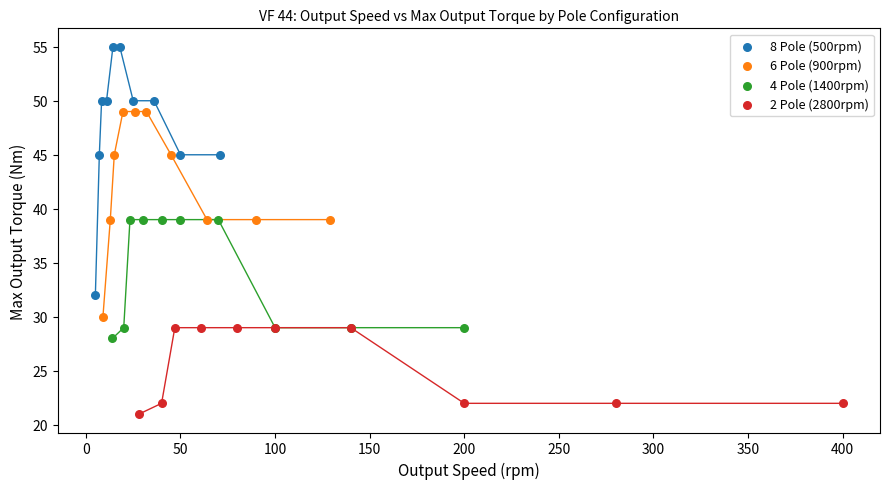

Which series reaches the minimum Y coordinate?

2 Pole (2800rpm)